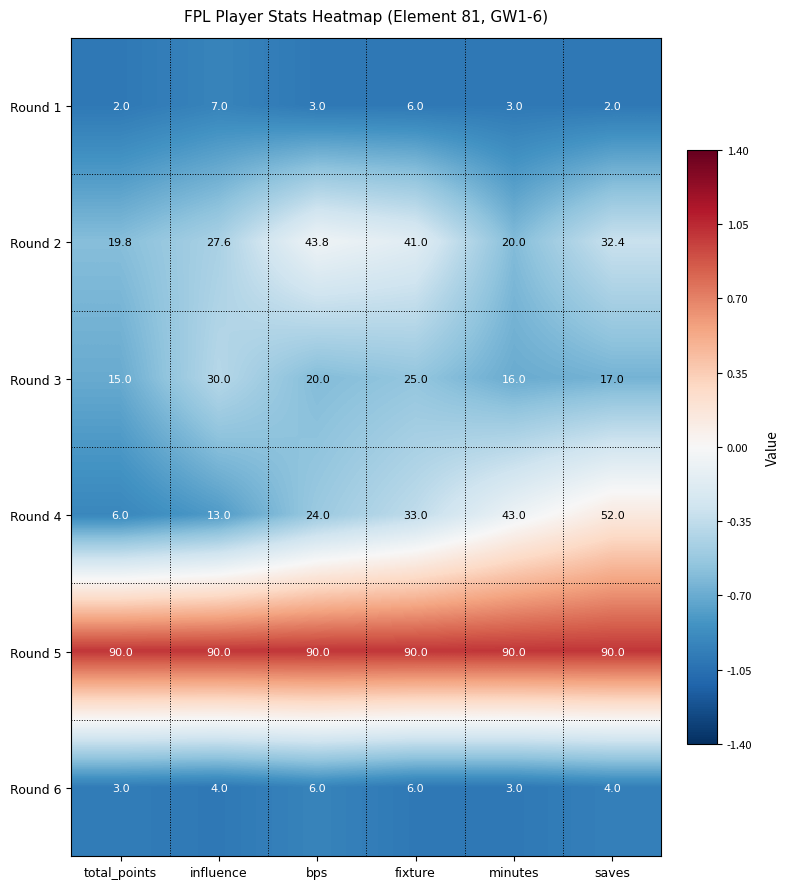

What is the total value across all series at minutes?

175.0